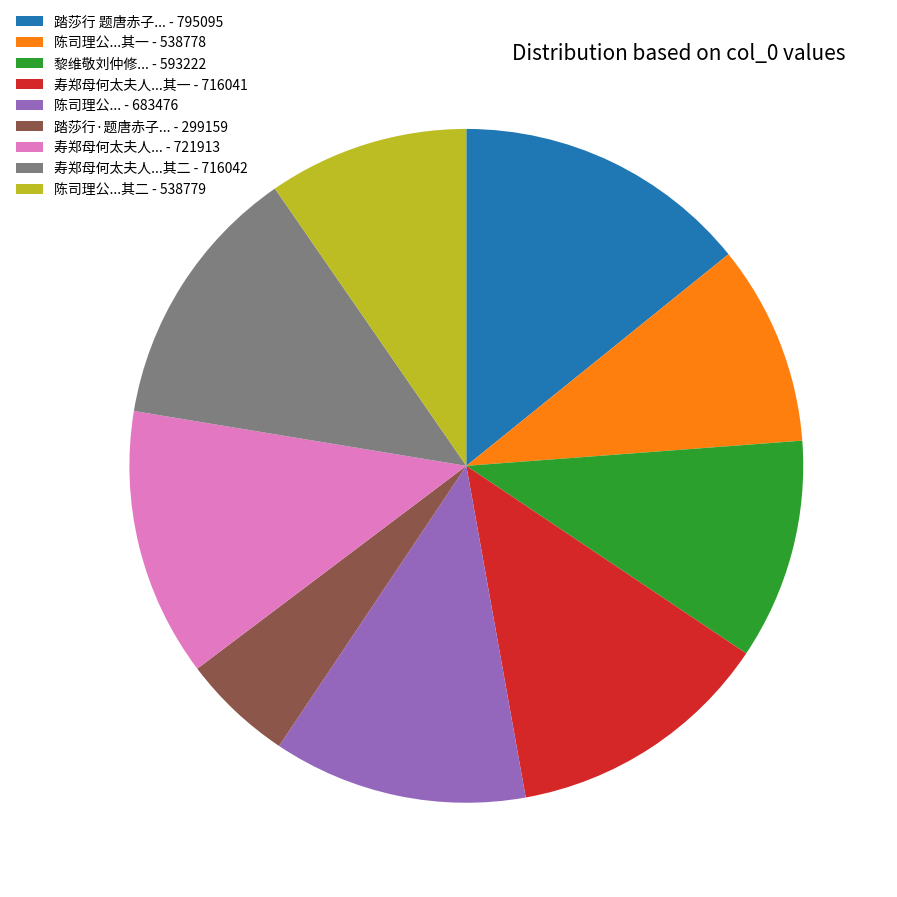

Is it true that 陈司理公...其一 - 538778 is 10% of the pie?

True